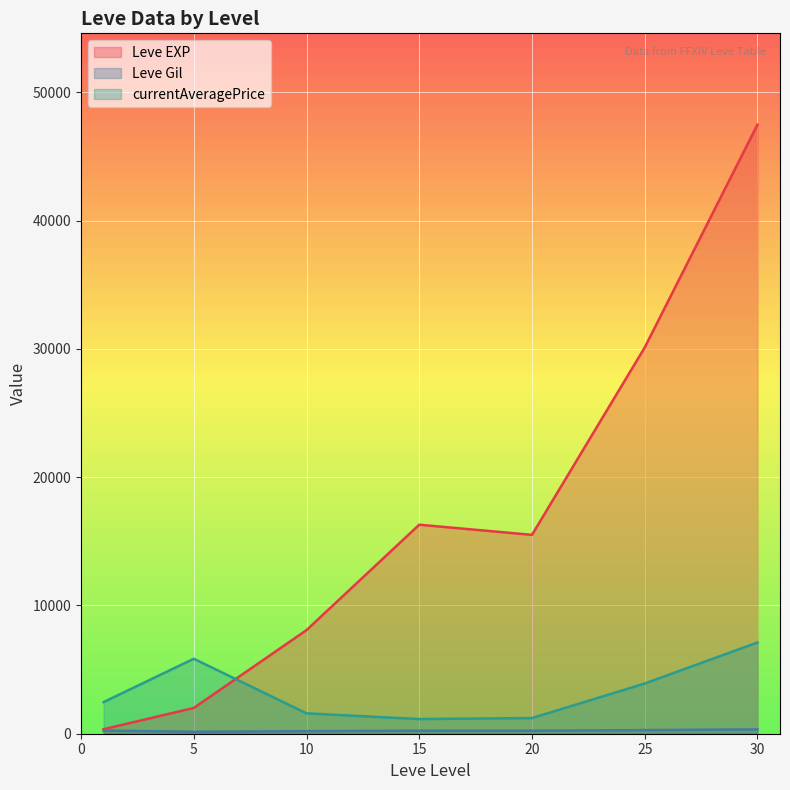

Rank the series at 10 from highest to lowest value.

Leve EXP, currentAveragePrice, Leve Gil